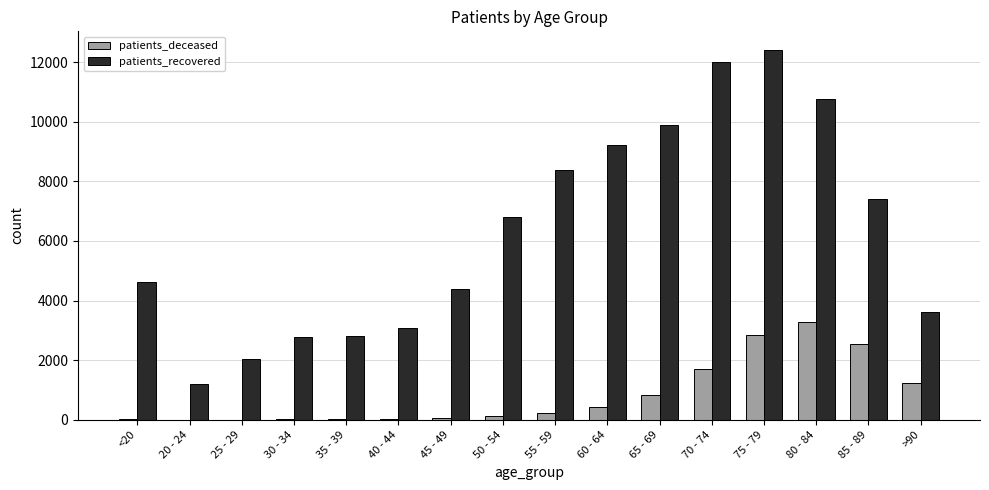

Which label corresponds to the largest value in the chart?

75 - 79